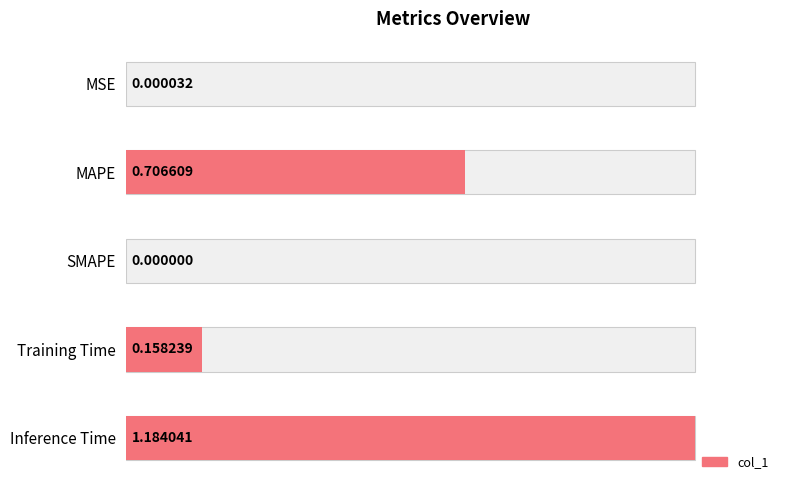

What is the difference between the values at Training Time and MAPE?

0.5